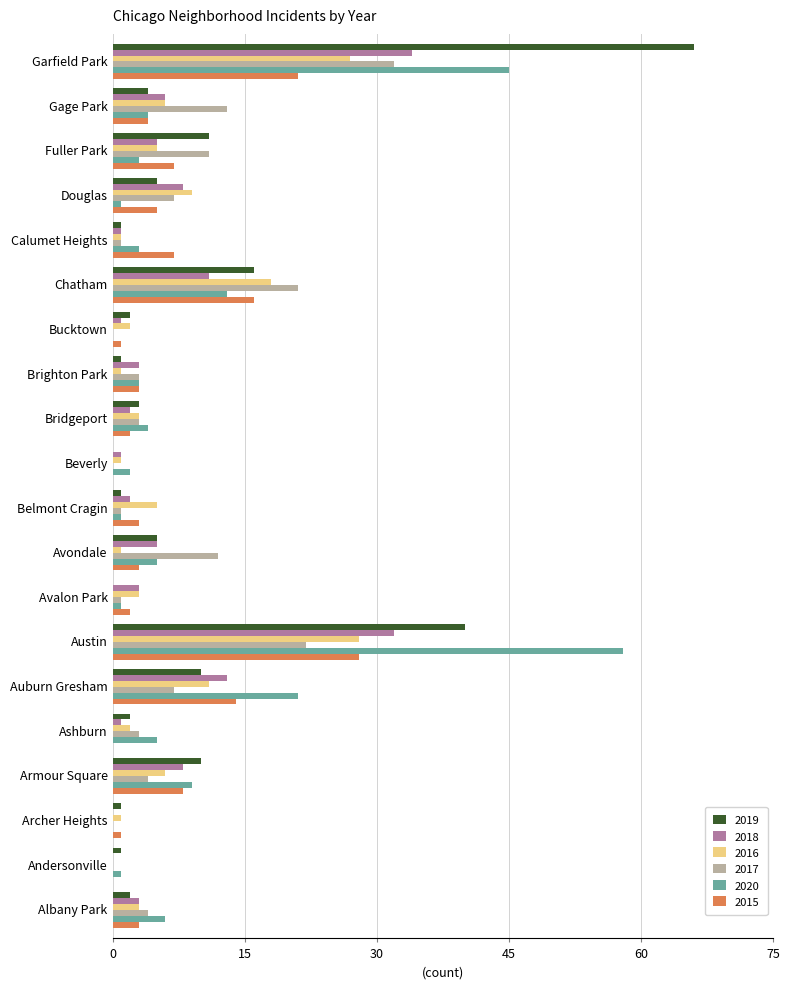

What is the sum of all 2020 values?

185